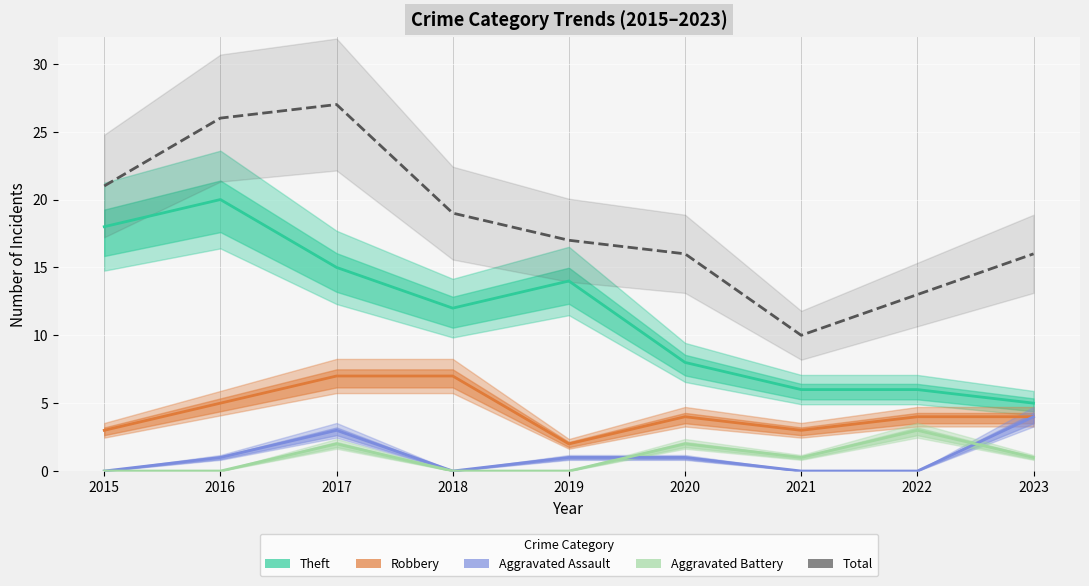

What are all the series names shown in the legend?

Theft, Robbery, Aggravated Assault, Aggravated Battery, Total